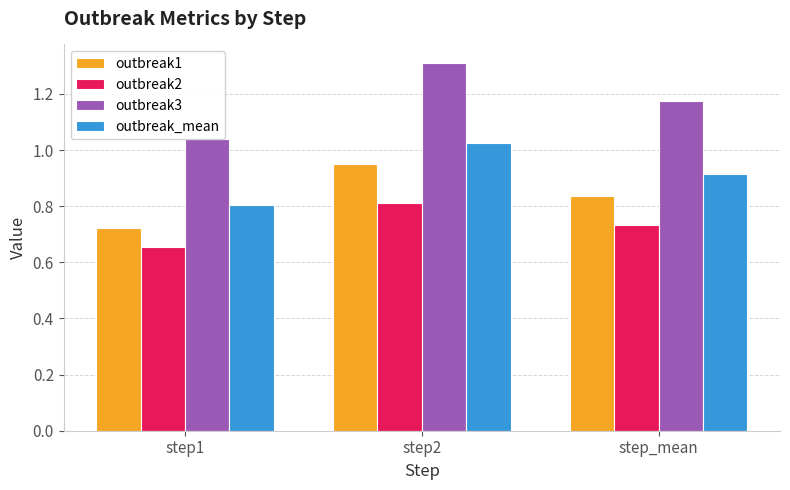

Is the value of outbreak3 at step1 greater than the value of outbreak2 at step2?

Yes